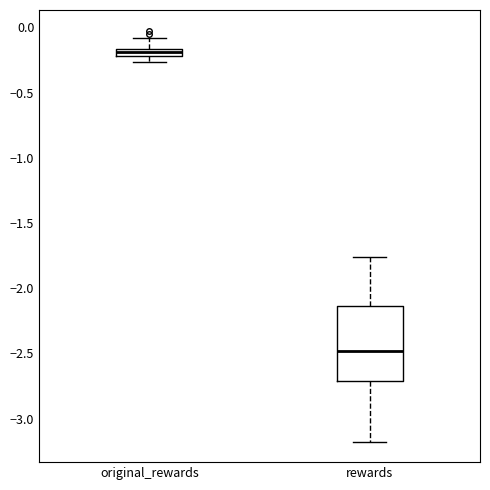

Which box's median line is the highest?

original_rewards